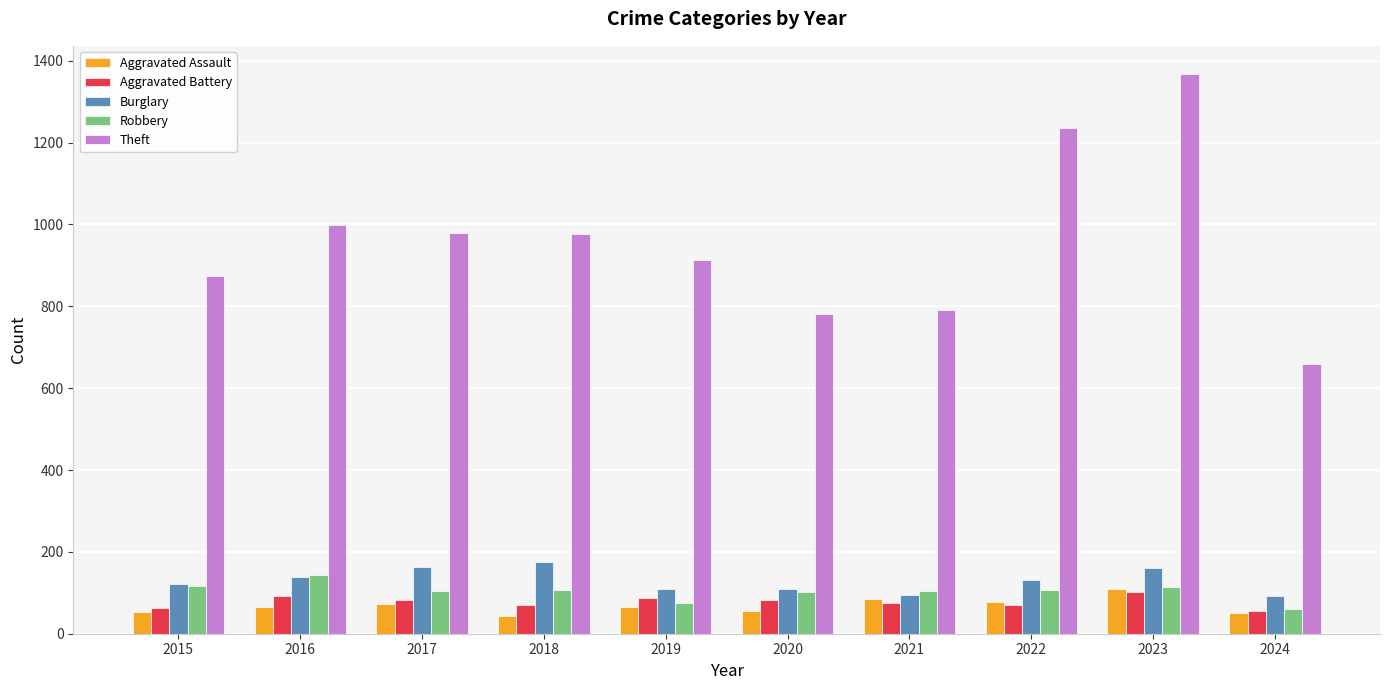

Is the value of Robbery at 2023 greater than the value of Theft at 2024?

No